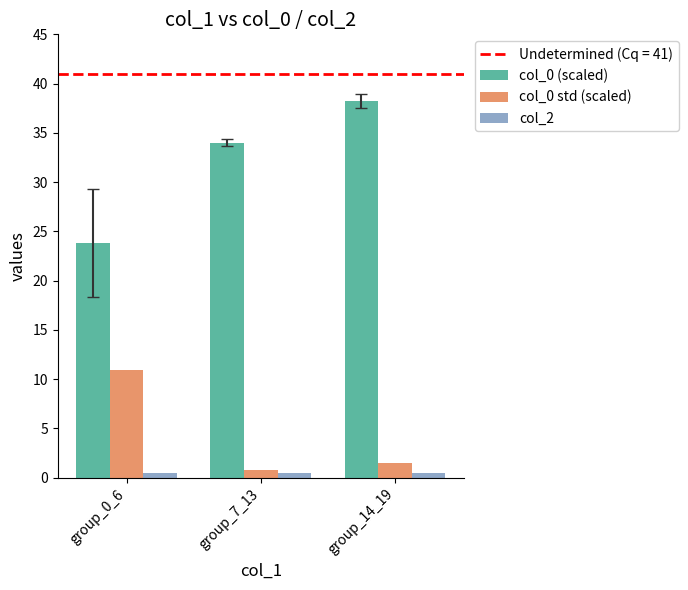

At which label does col_0 std (scaled) reach its peak?

group_0_6